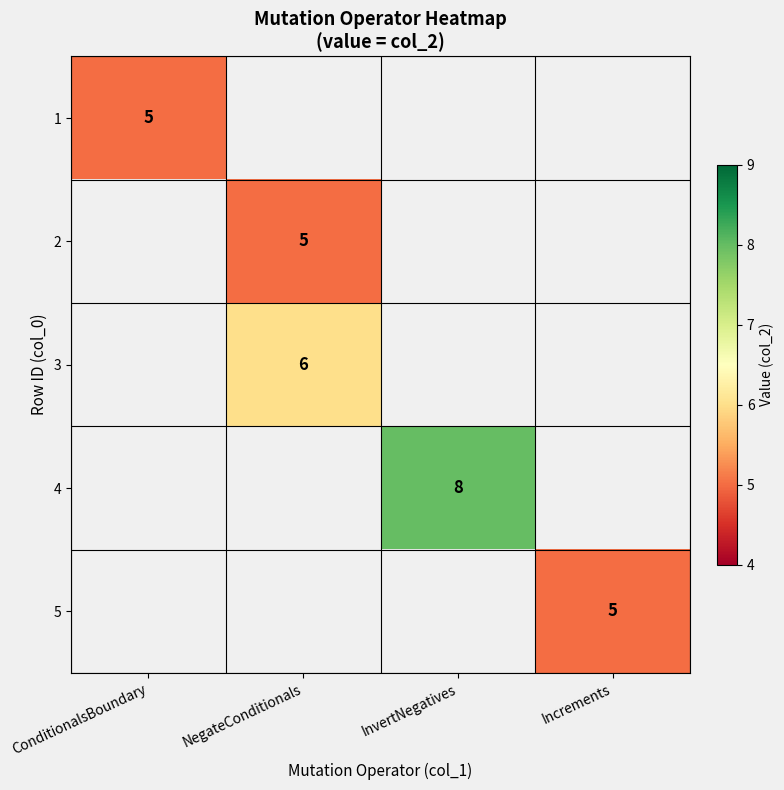

True or false: 3 has a value of 6 at NegateConditionals.

True